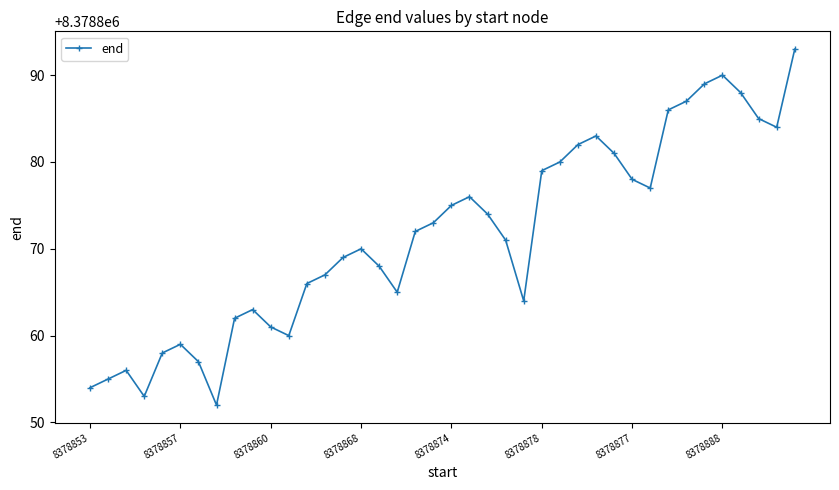

What is the difference between the second highest and second lowest values?

37